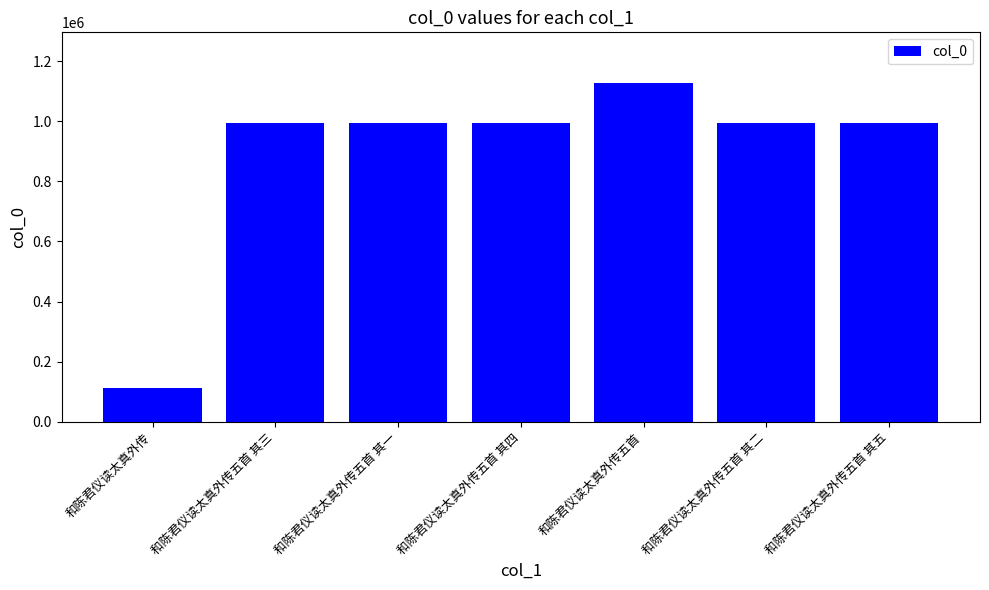

Which category has the lowest value across all series?

和陈君仪读太真外传